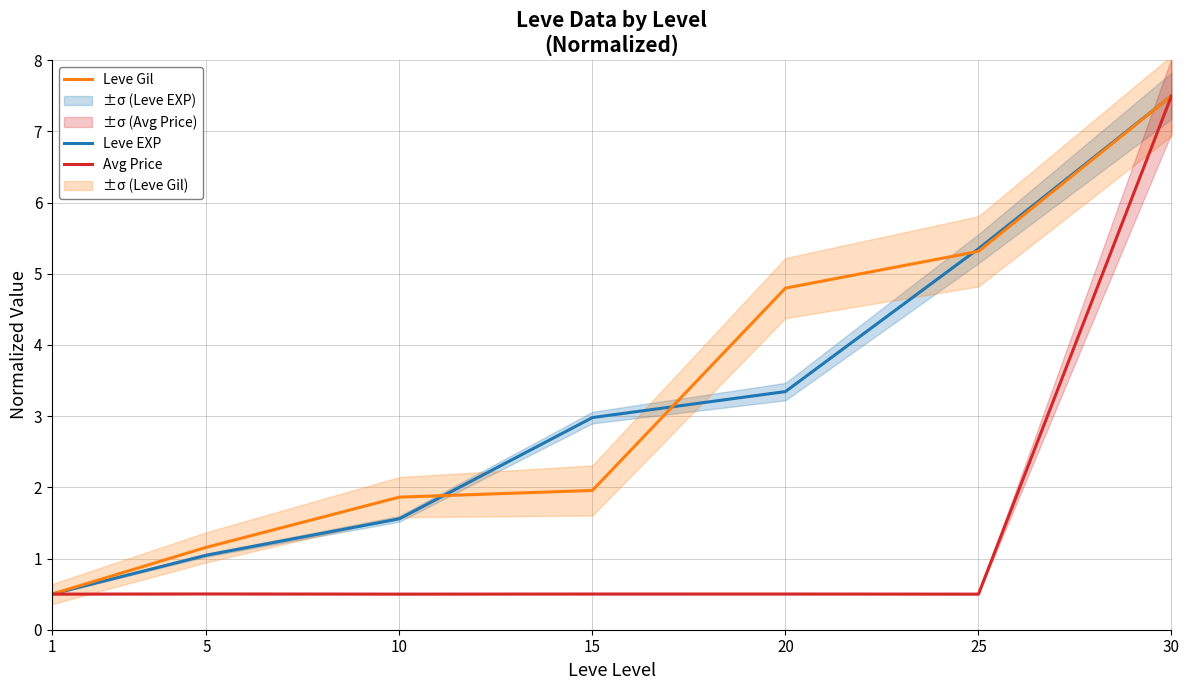

What is the value of the Leve EXP point at the 7th from the left?

7.5